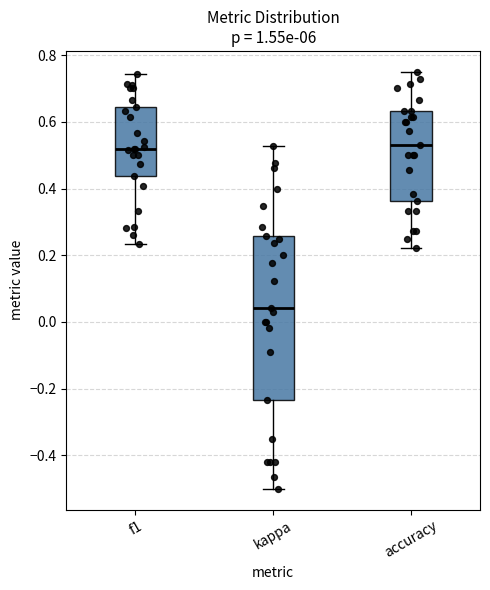

Comparing the boxes themselves (not the whiskers), which one is the tallest?

kappa